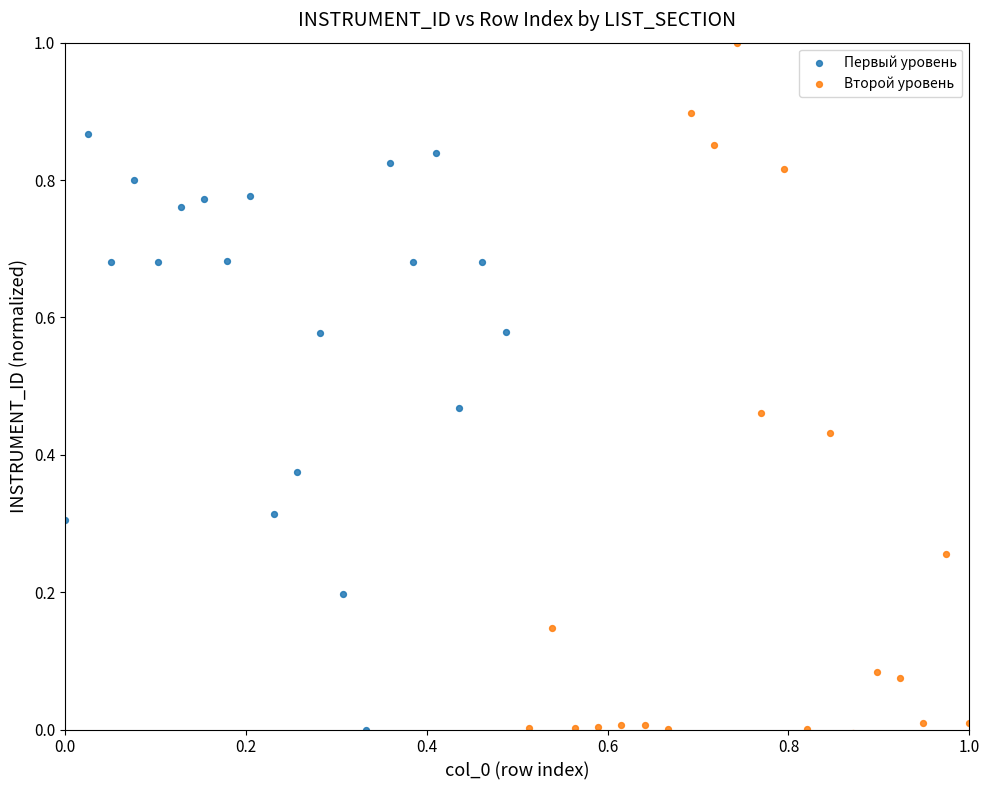

Which series contains the highest Y value?

Второй уровень